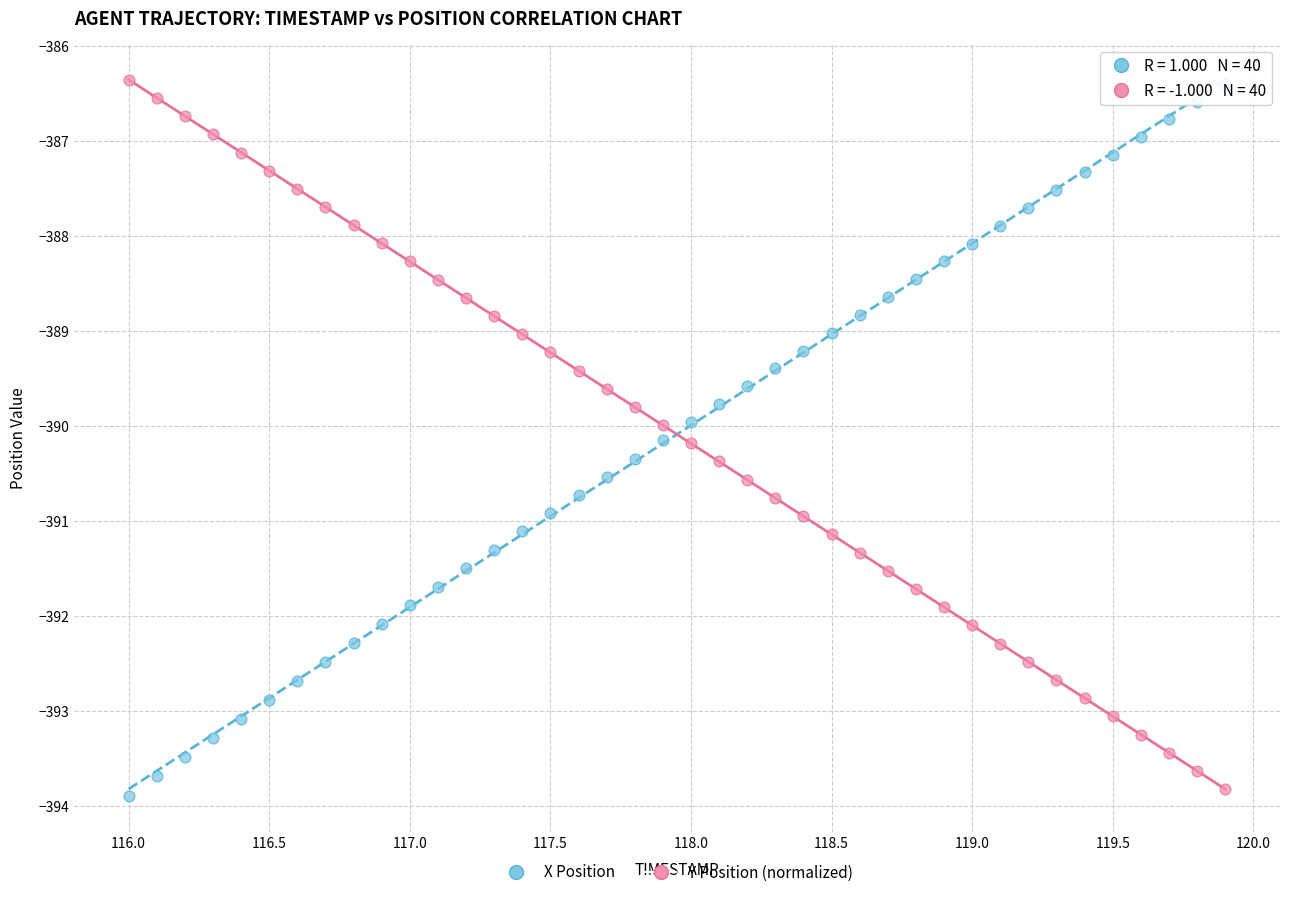

What is the X range (max minus min) for the scatter plot?

3.9